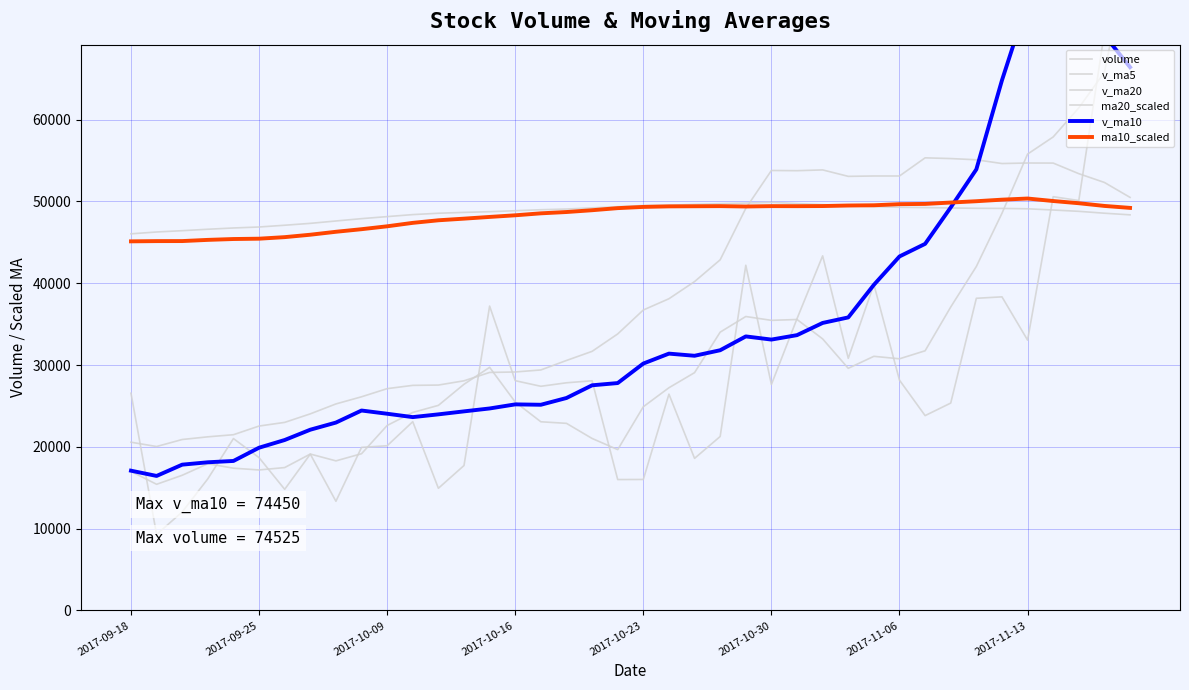

What is the sum of the v_ma5 values at 30 and 32?

67860.7